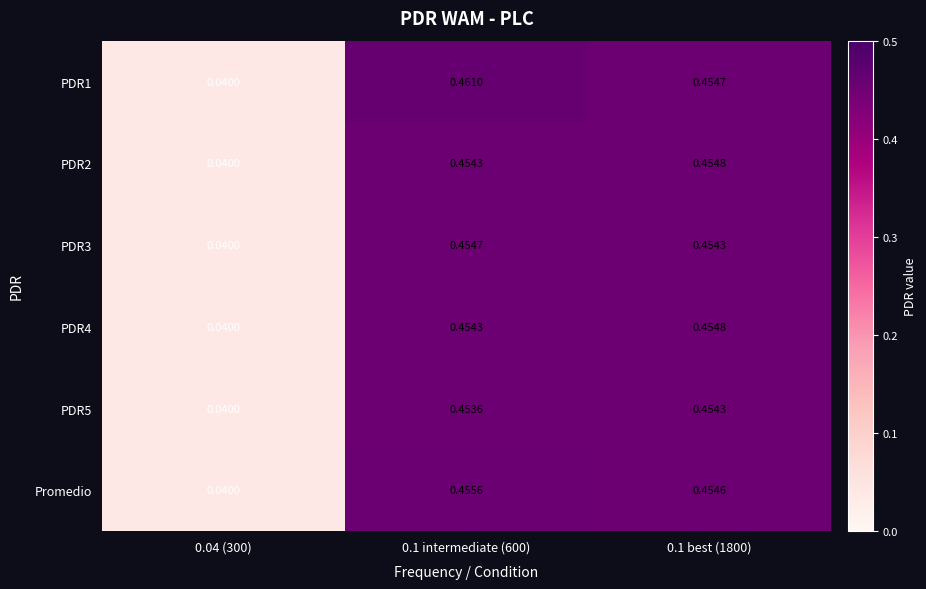

At how many categories does at least one series exceed 0?

3